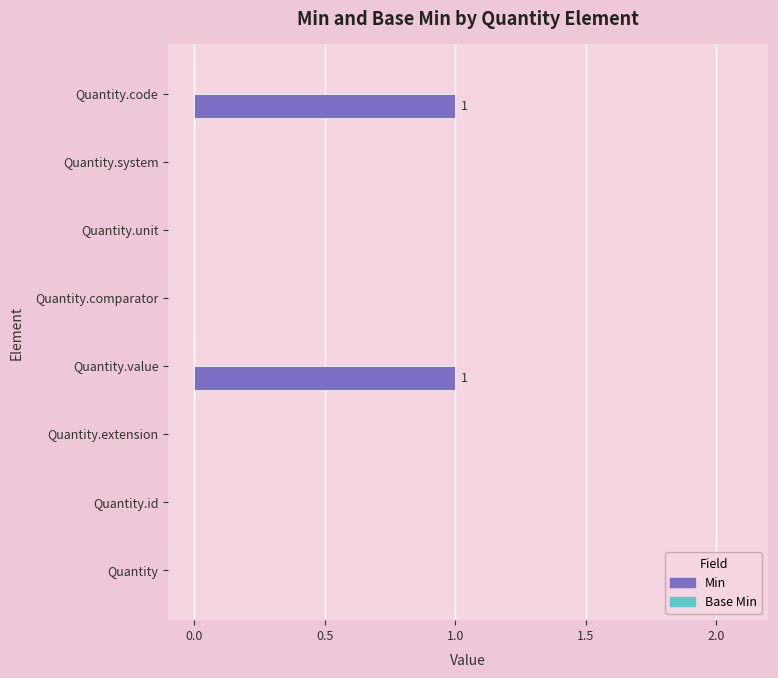

Between Quantity.code and Quantity, which is larger?

Quantity.code